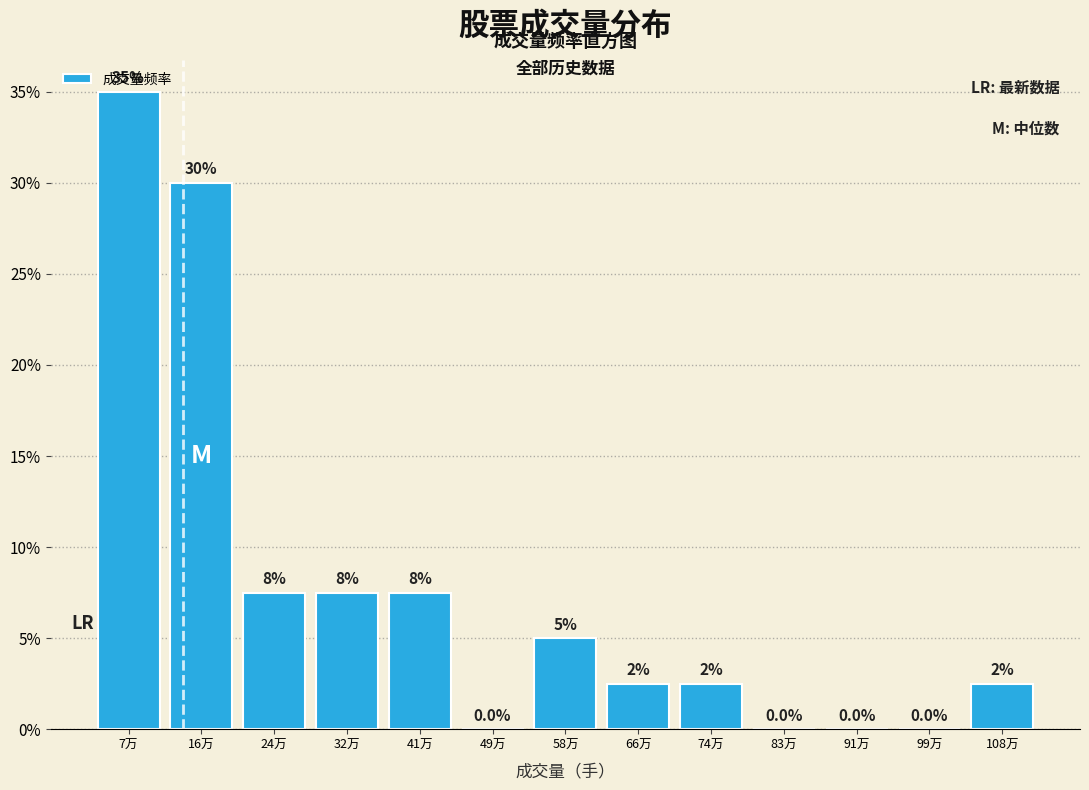

Which has a higher value, 74万 or 32万?

32万